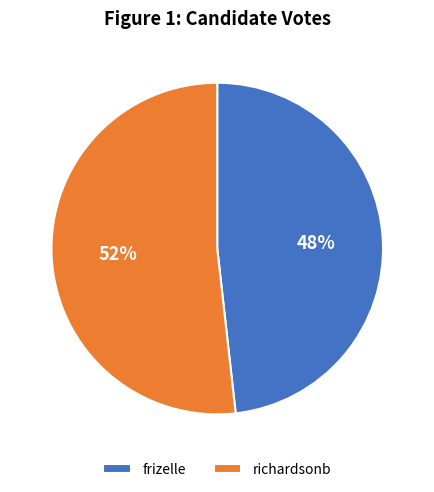

Is frizelle the majority of the pie?

No